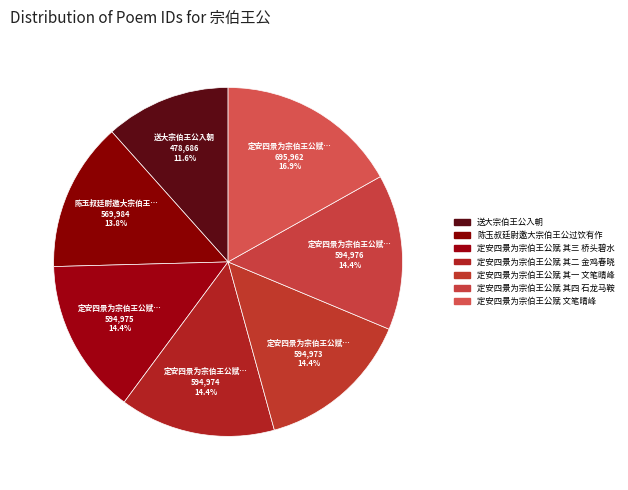

Does 定安四景为宗伯王公赋 其一 文笔晴峰 represent more than half of the total?

No